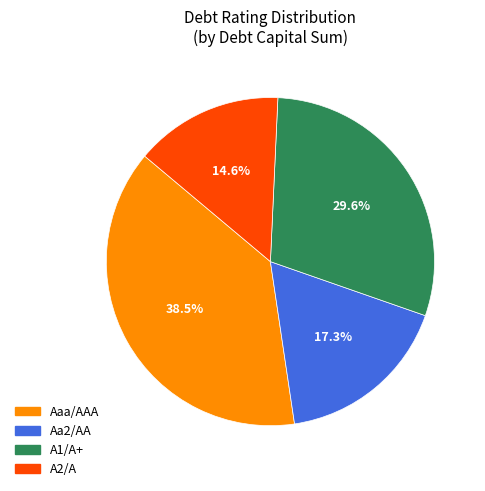

Rank the categories by value from highest to lowest.

Aaa/AAA, A1/A+, Aa2/AA, A2/A